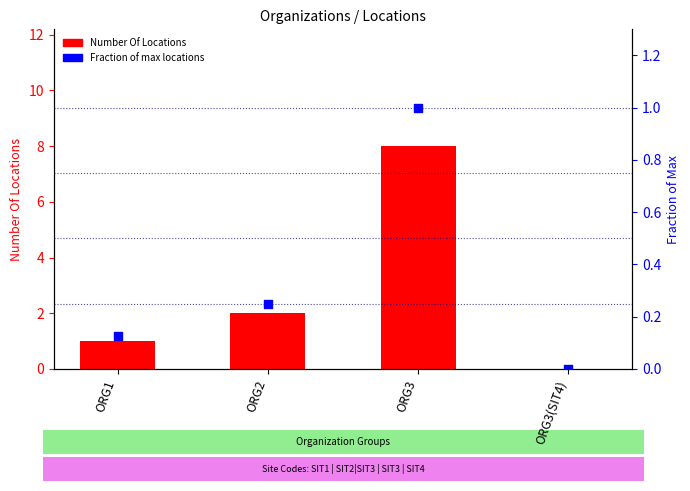

Which series has the largest total across all categories?

Number Of Locations